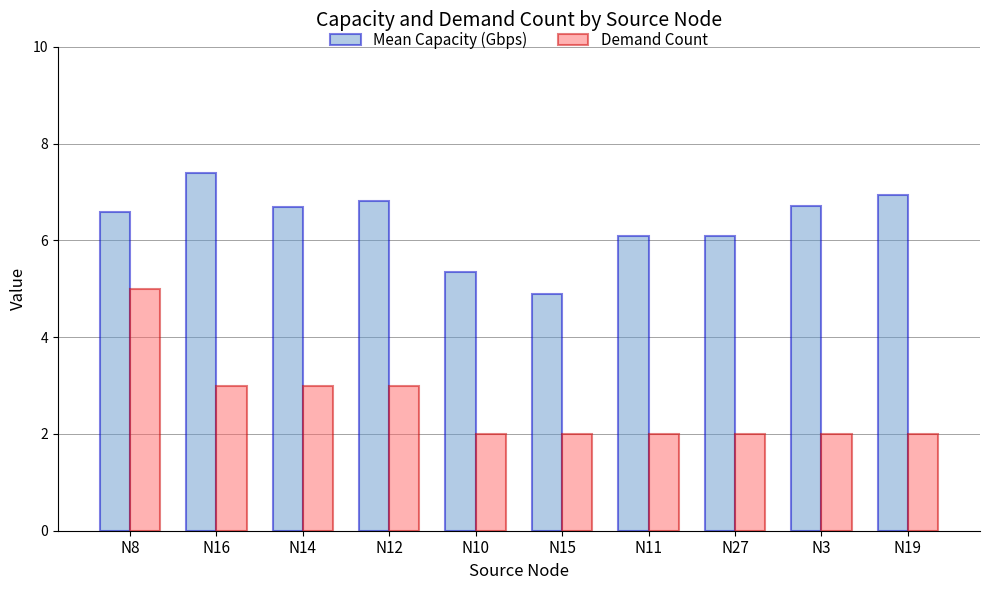

How many data points does each series have?

10